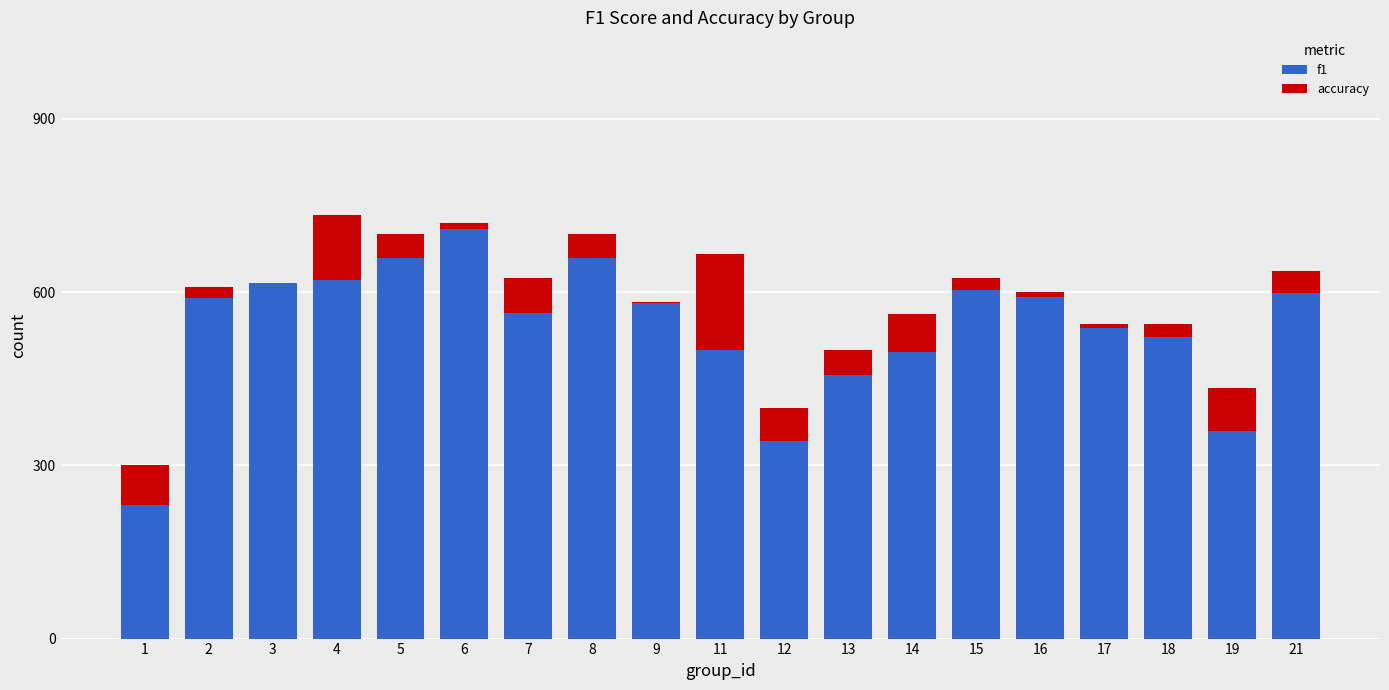

The value of f1 at 1 is 230.8. True or false?

True